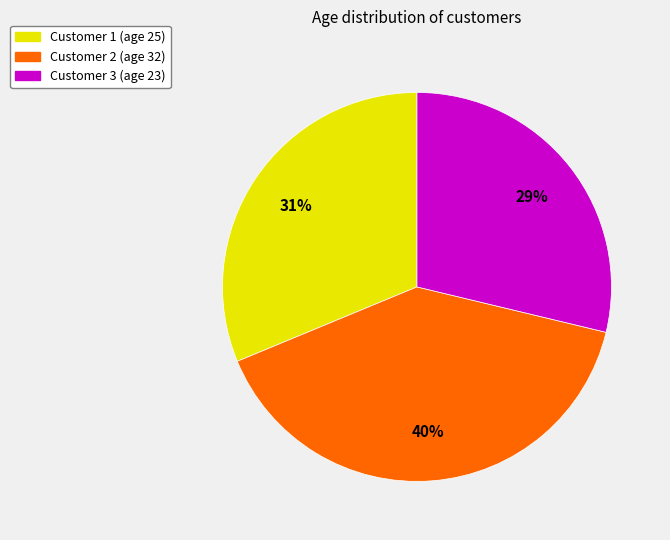

Does any single category account for the majority?

No